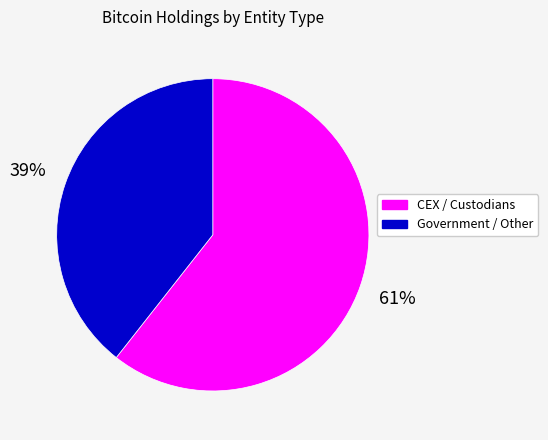

Which slice represents more than half of the pie?

CEX / Custodians